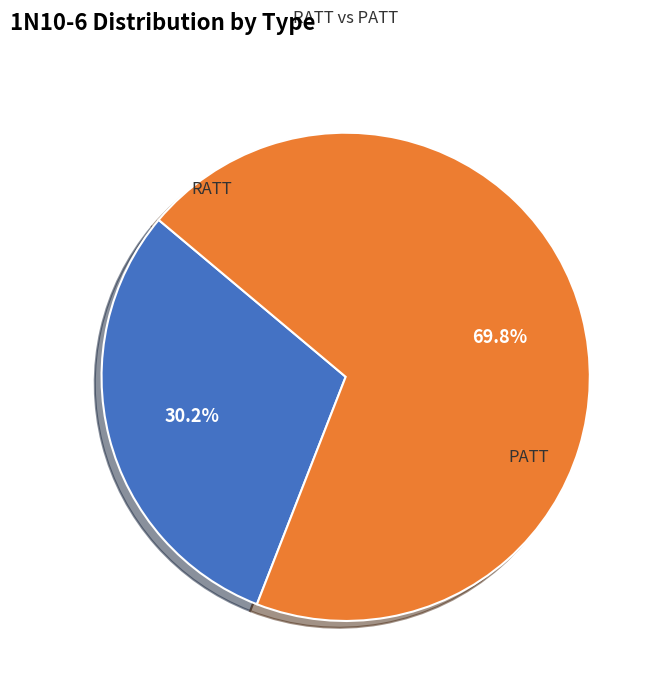

To the nearest percent, what portion does PATT represent?

70%